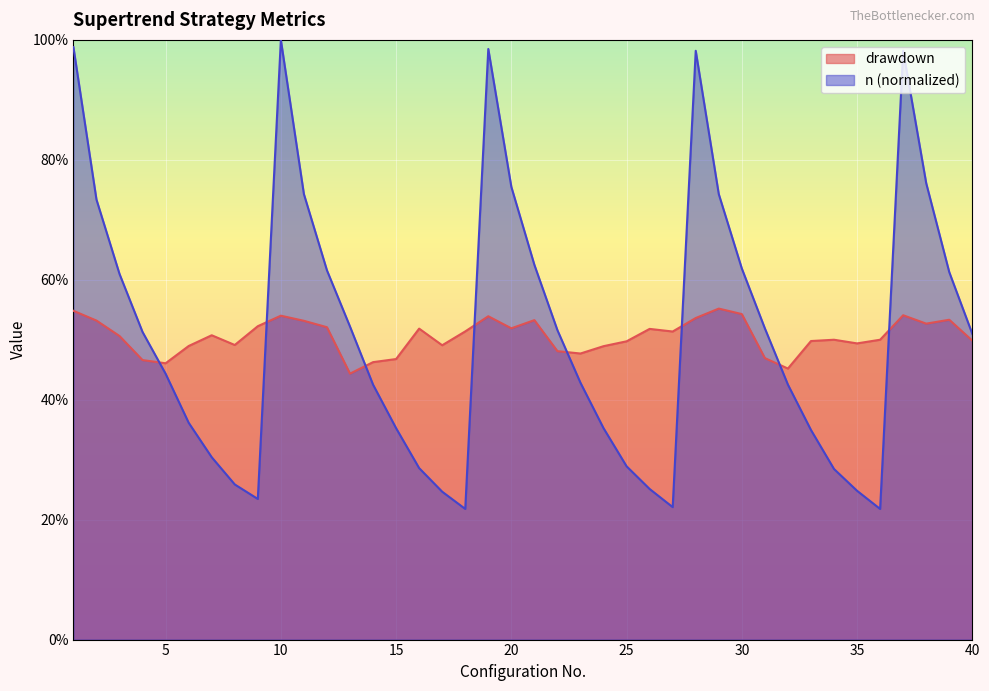

How many interior local valleys does the drawdown series have?

10